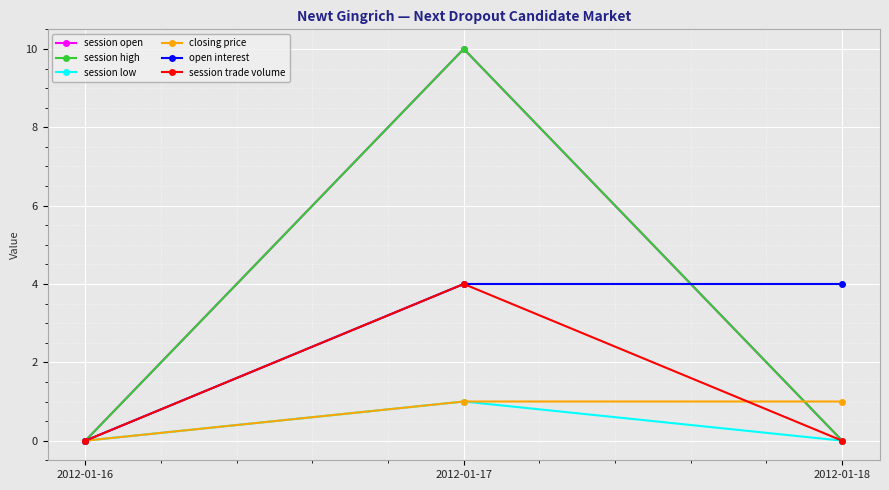

How many lines are shown in the chart?

6